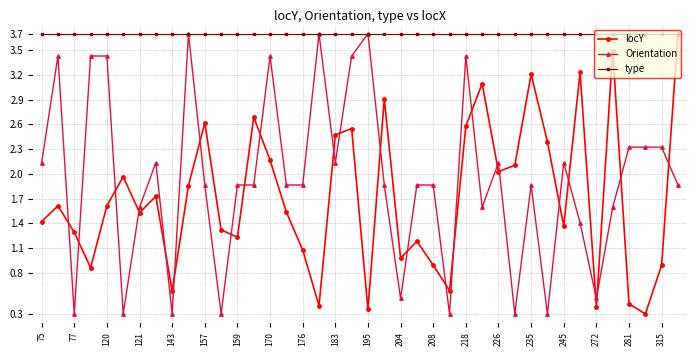

True or false: locY and Orientation cross at least once.

True